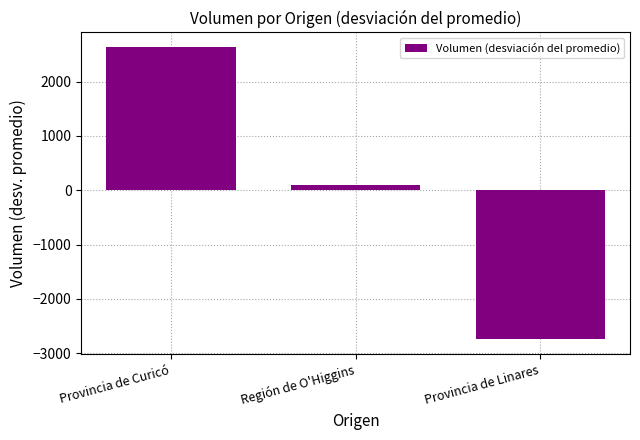

True or false: the data shows -959.9 at Provincia de Linares.

False